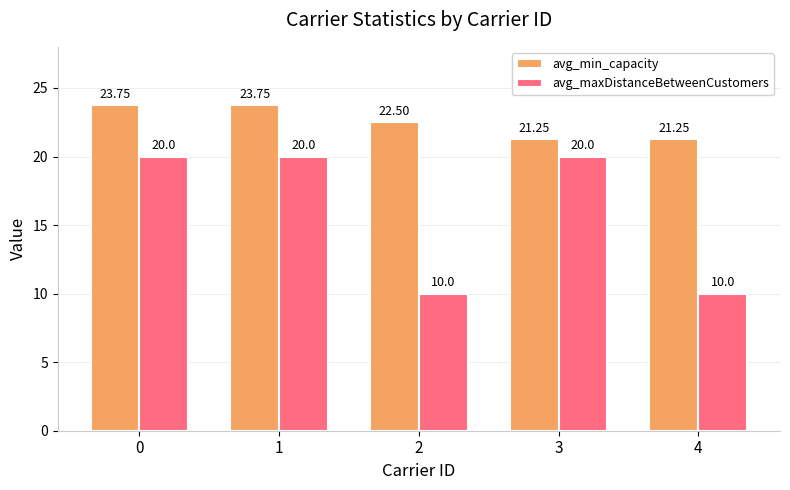

Where is avg_min_capacity nearest to the value 22?

2